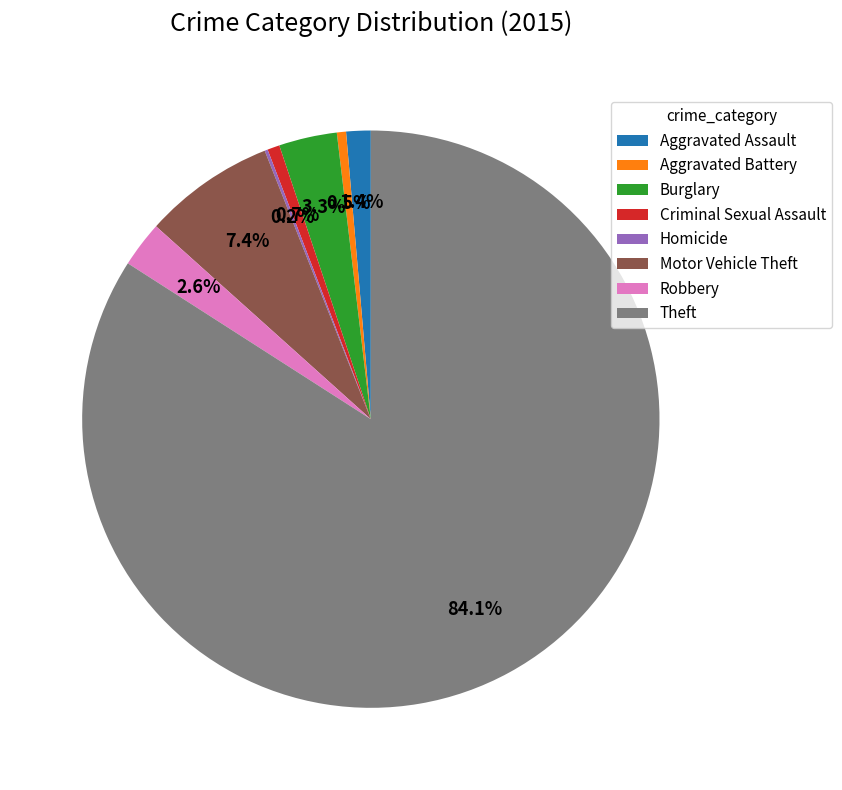

What is the ratio of the value at Aggravated Battery to the value at Aggravated Assault?

0.4